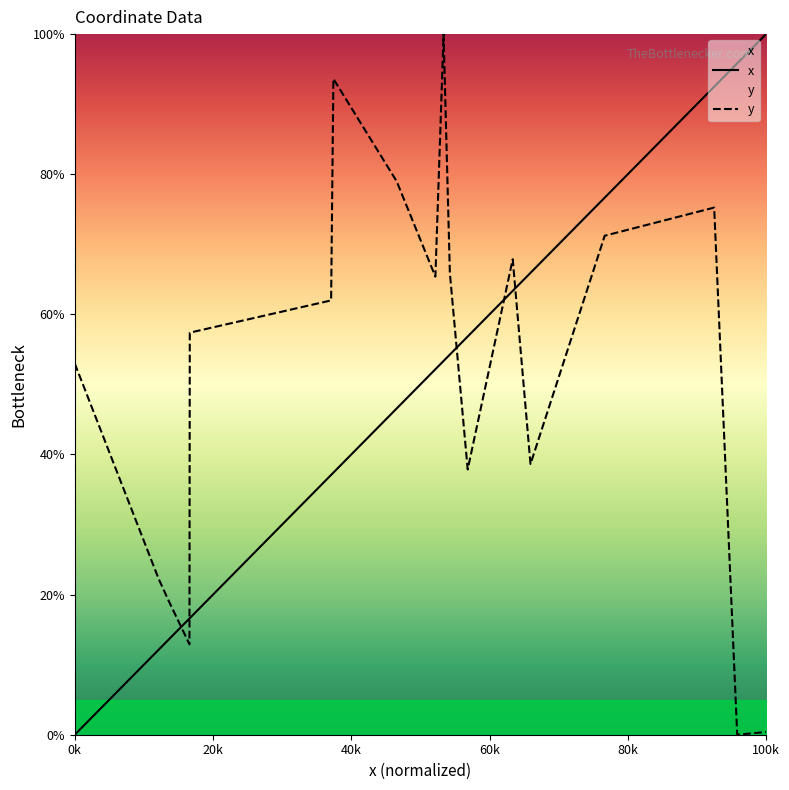

How many lines are shown in the chart?

2